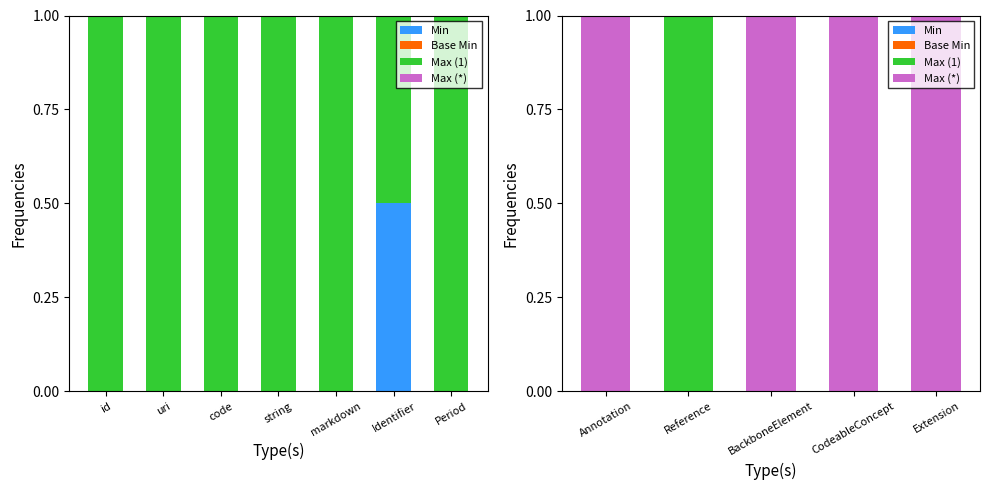

At which label is Base Min closest to 0?

Annotation